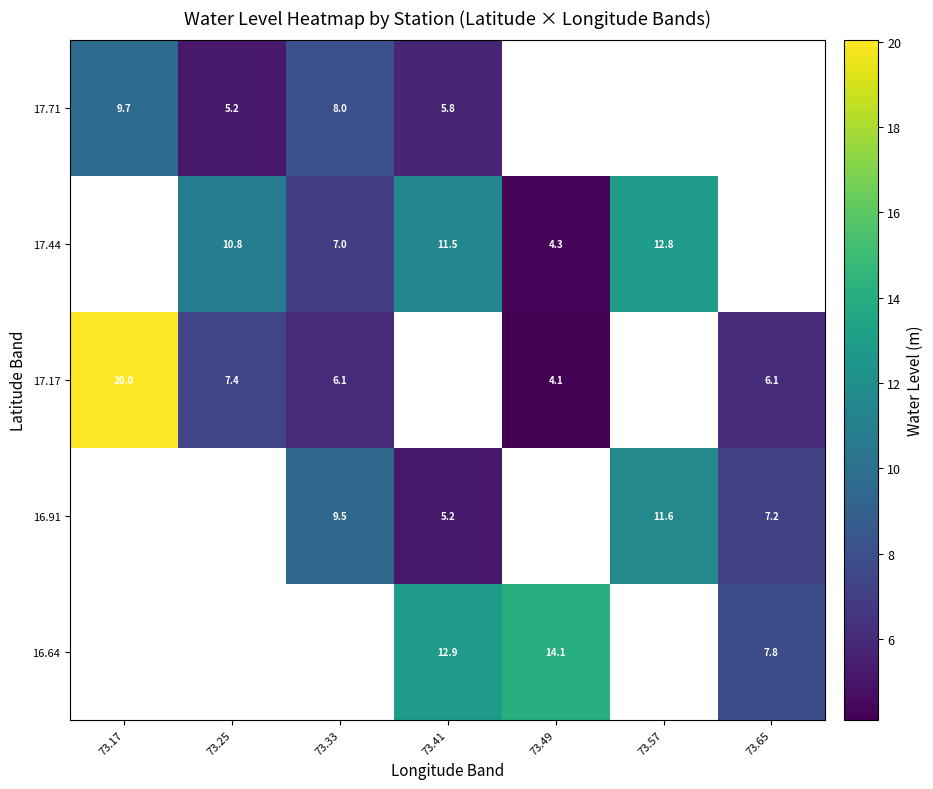

Which category has the highest value in the 16.64 series?

73.17